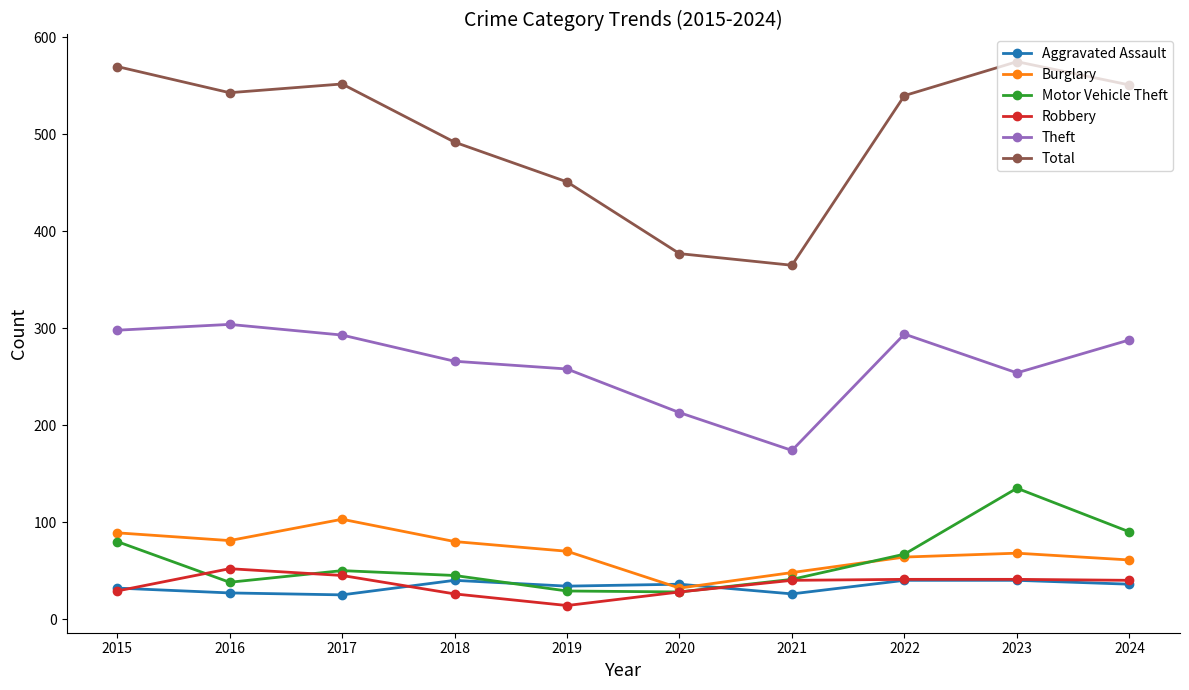

What is the maximum value for Theft?

304